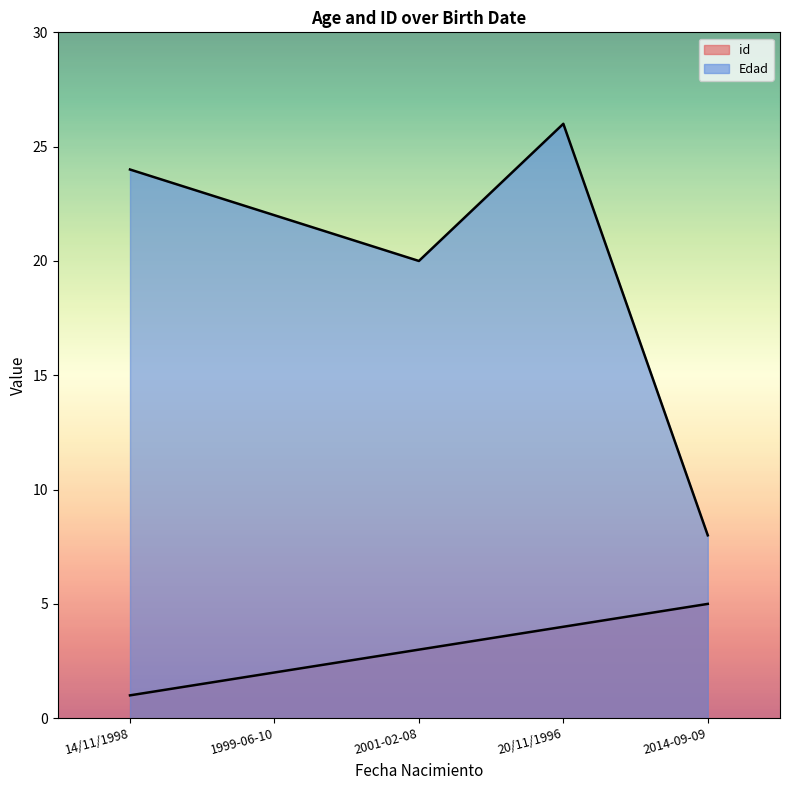

What is the difference between the highest and lowest values at 1999-06-10?

20